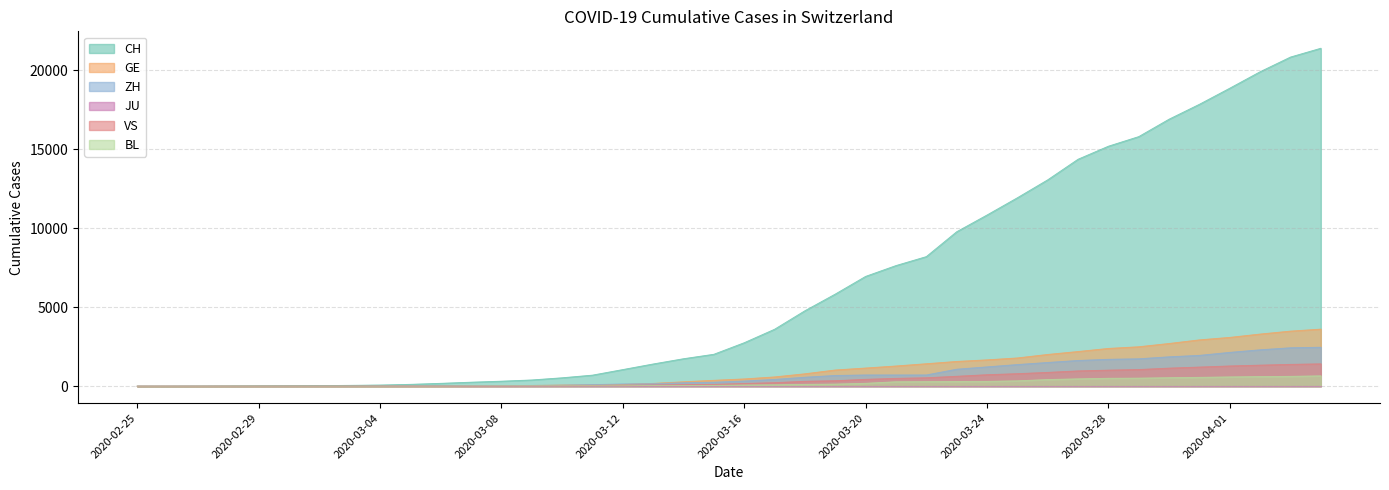

What is the highest value of the BL series?

656